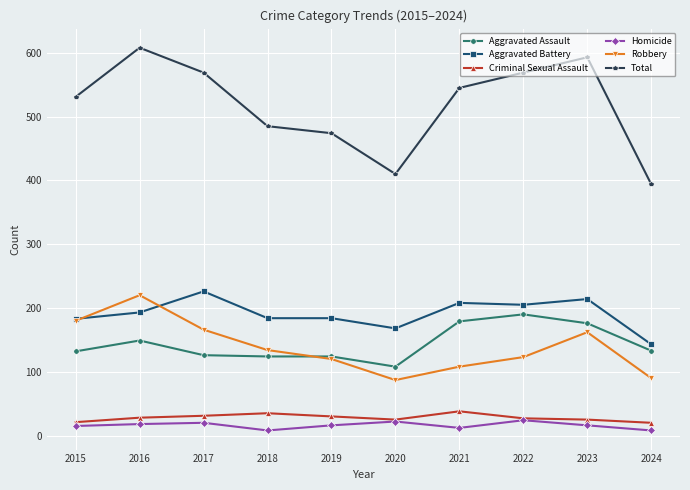

What is the spread (max minus min) of values at 2015?

516